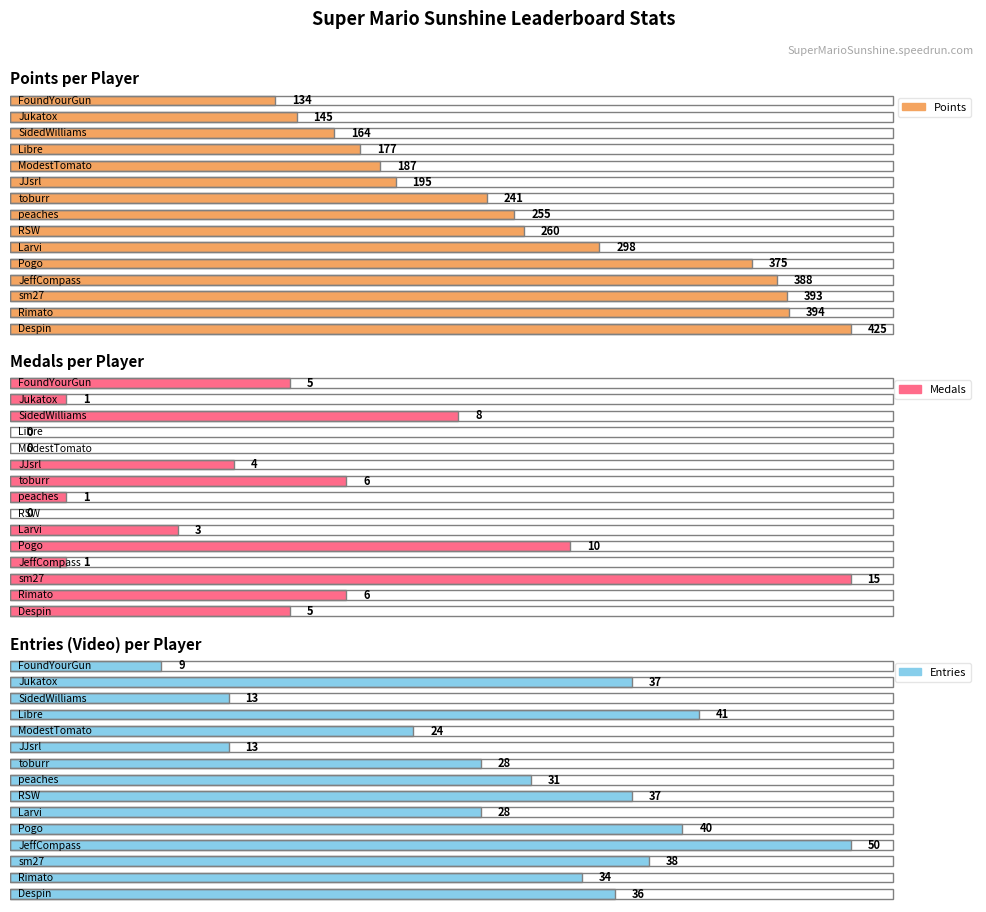

What is the maximum value for Points?

425